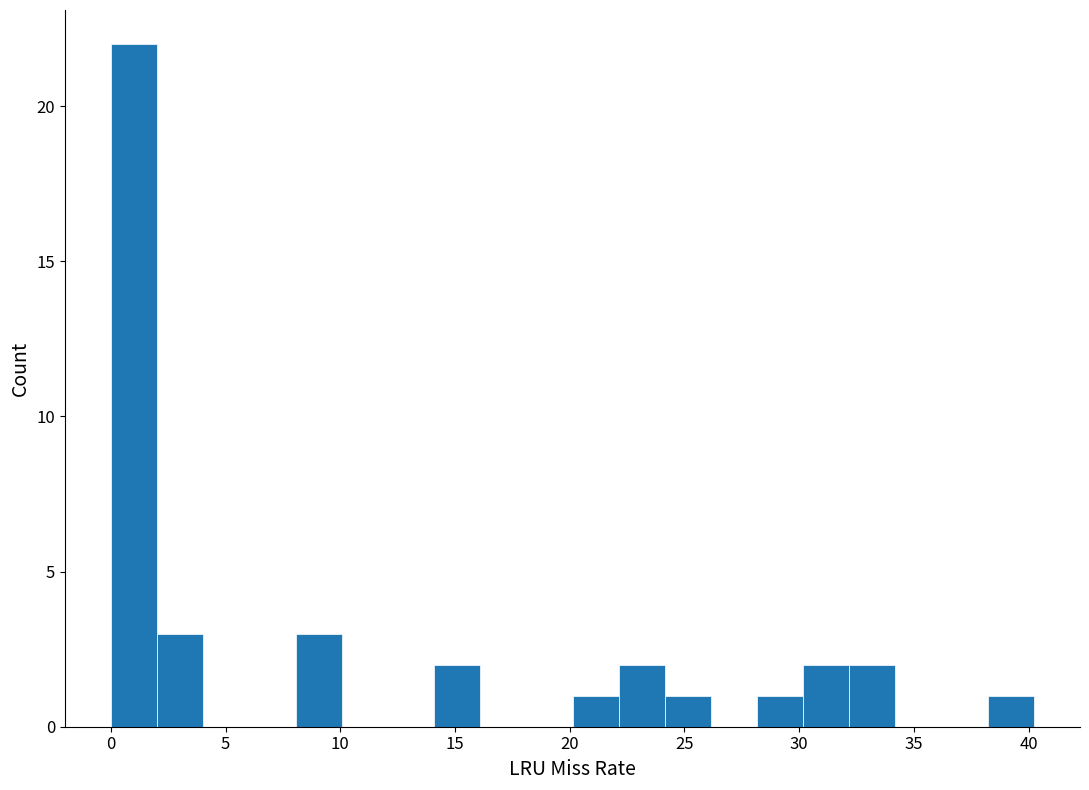

Reading left to right, transcribe this chart: for each bar, give the range it covers on the x-axis and its height. Neither the bar edges nor the heights are printed on the chart, so give them approximately, as read against the axes.

0 to 2: 22
2 to 4: 3
4 to 6: 0
6 to 8: 0
8 to 10: 3
10 to 12: 0
12 to 14: 0
14 to 16: 2
16 to 18: 0
18 to 20: 0
20 to 22: 1
22 to 24: 2
24 to 26: 1
26 to 28: 0
28 to 30: 1
30 to 32: 2
32 to 34: 2
34 to 36: 0
36 to 38: 0
38 to 40: 1